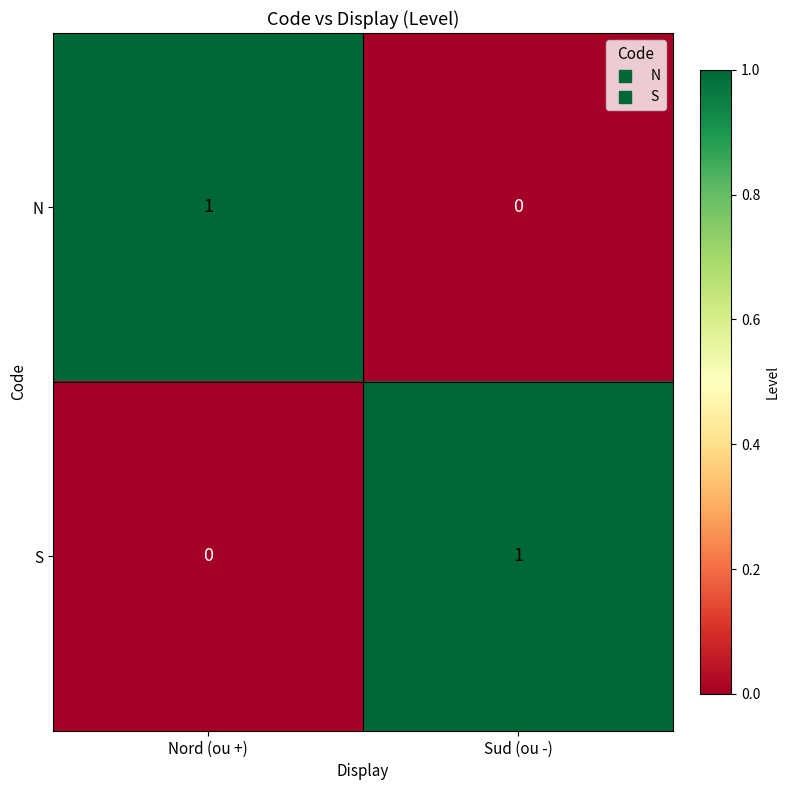

Reading left to right, transcribe all the data shown in this chart.

N: 1	0
S: 0	1